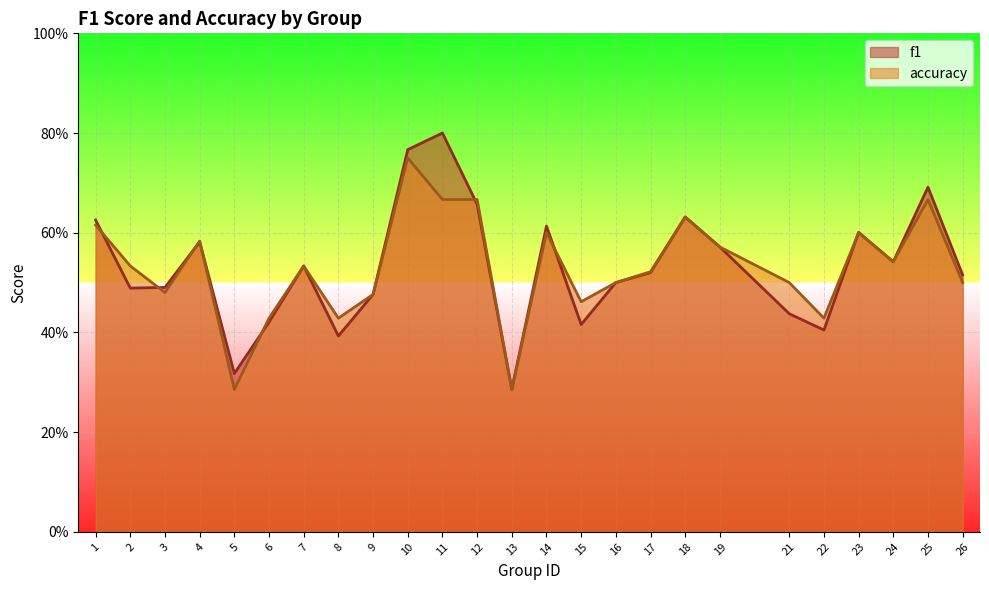

Reading left to right, what are all the values shown in this chart?

f1: 0.6	0.5	0.5	0.6	0.3	0.4	0.5	0.4	0.5	0.8	0.8	0.7	0.3	0.6	0.4	0.5	0.5	0.6	0.6	0.4	0.4	0.6	0.5	0.7	0.5
accuracy: 0.6	0.5	0.5	0.6	0.3	0.4	0.5	0.4	0.5	0.8	0.7	0.7	0.3	0.6	0.5	0.5	0.5	0.6	0.6	0.5	0.4	0.6	0.5	0.7	0.5